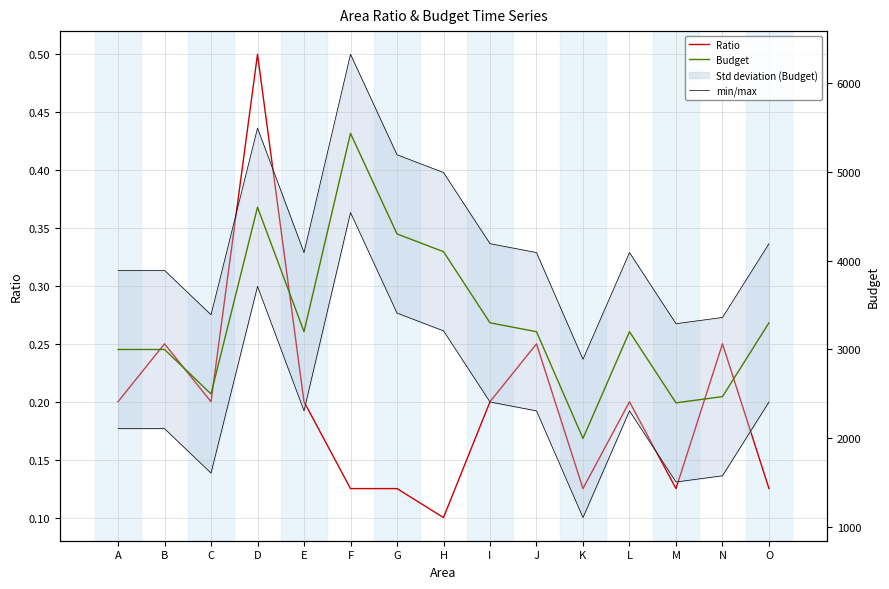

Where is the first local maximum for min/max?

D